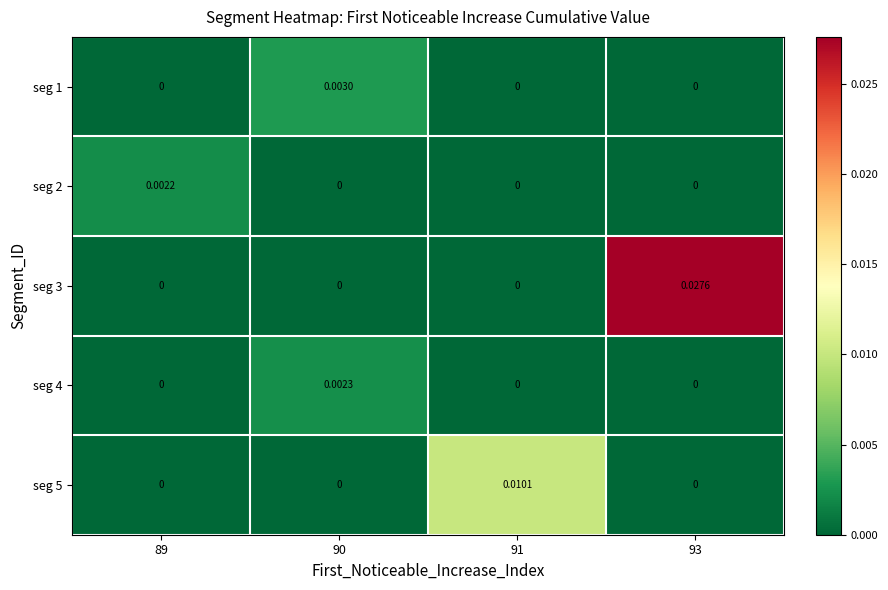

Which series has the largest range (max minus min)?

seg 3